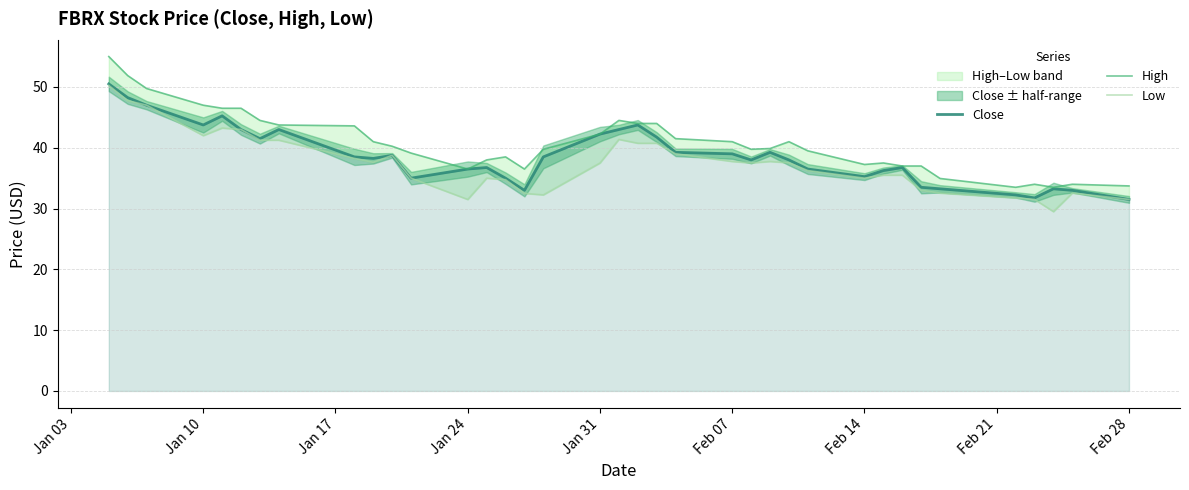

In High, how many points are higher than both neighbors (excluding endpoints)?

6